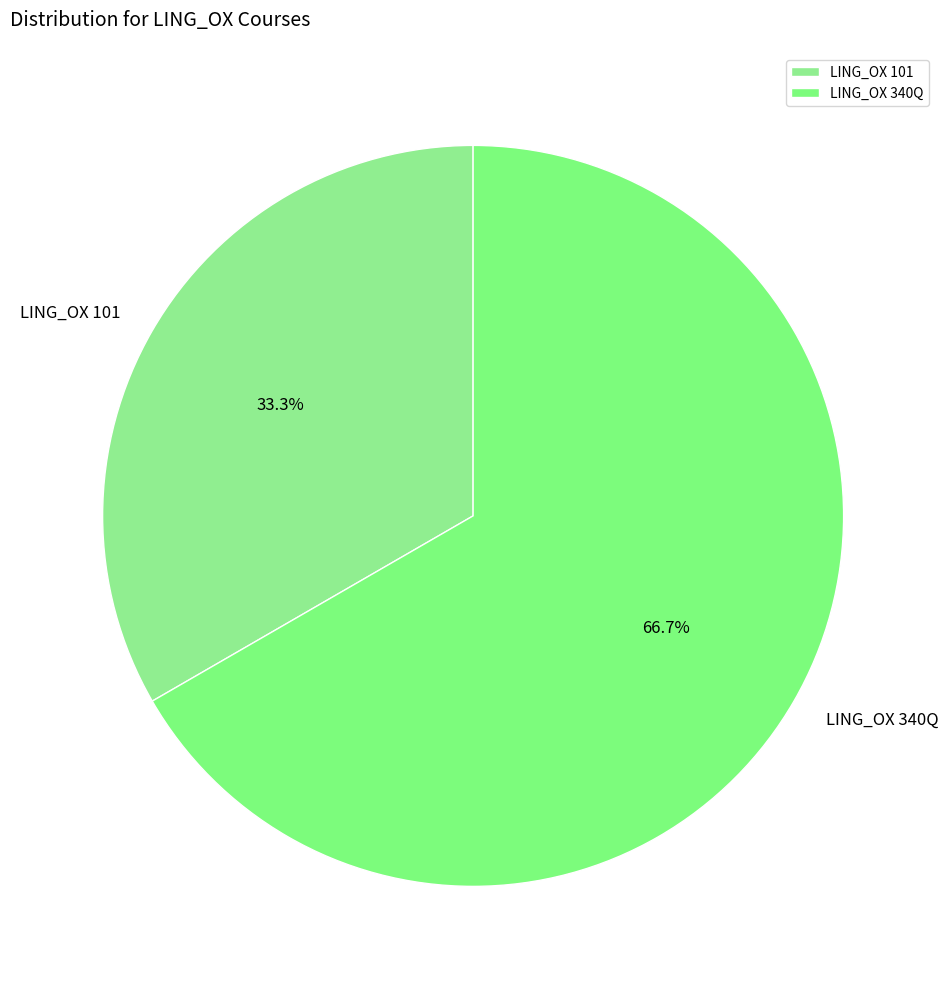

What percentage is the LING_OX 340Q slice, to the nearest percent?

67%